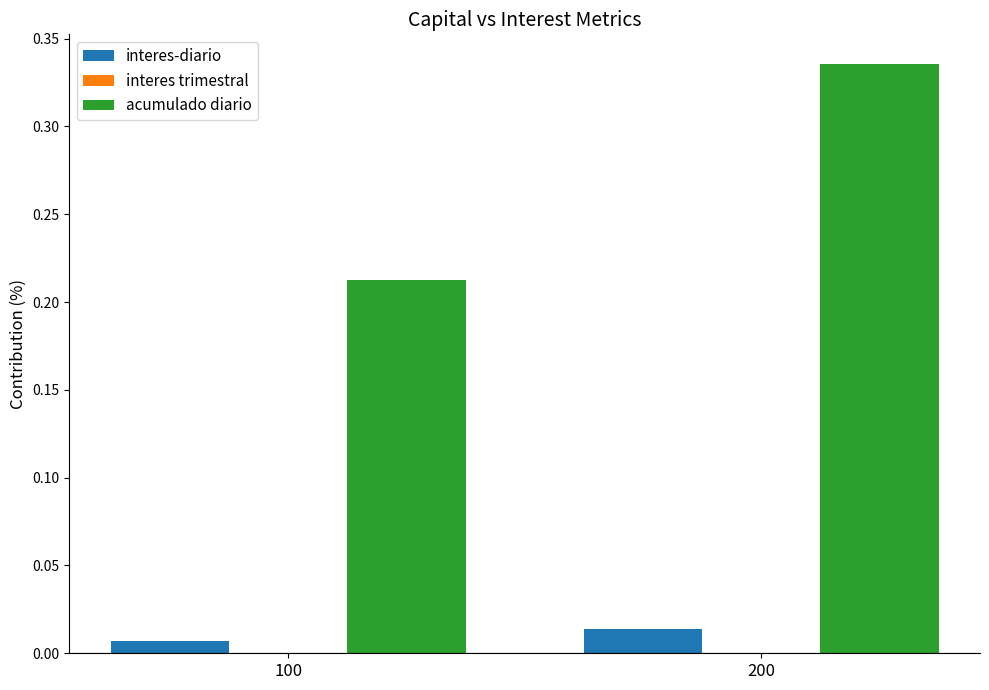

At 200, list the series in order from smallest to largest.

interes-diario, acumulado diario